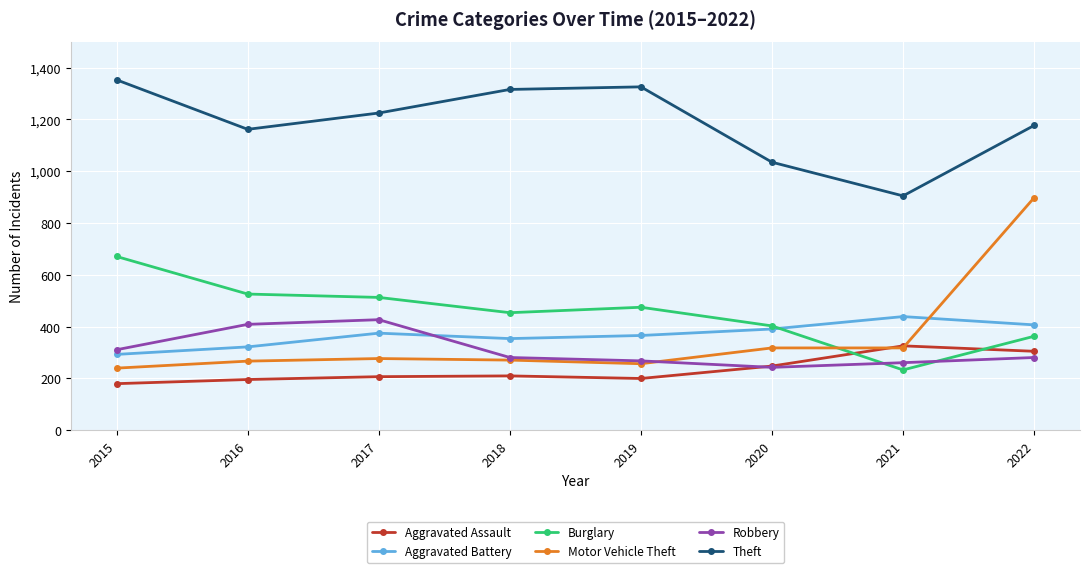

In Burglary, how many points are lower than both neighbors (excluding endpoints)?

2